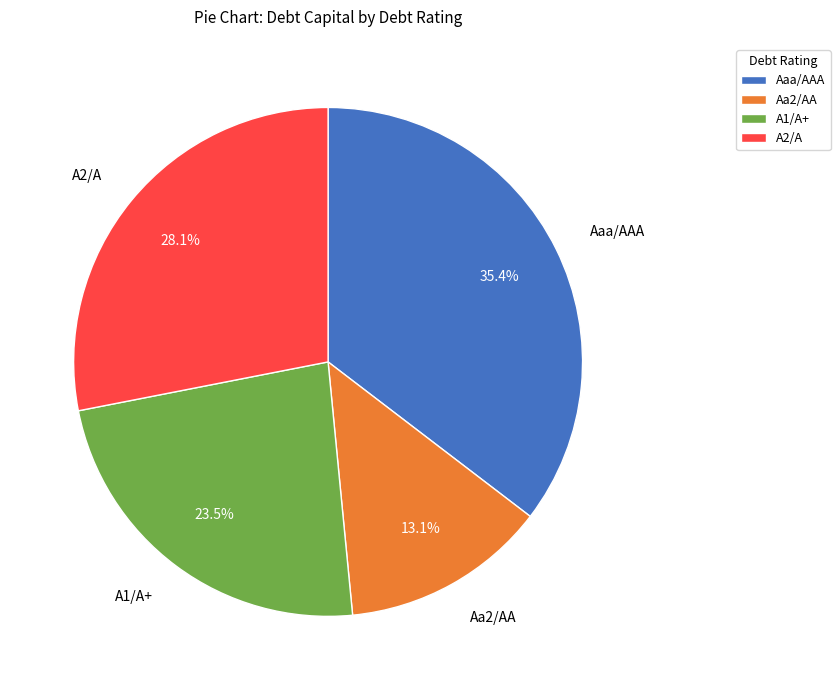

Which has a higher value, A2/A or Aaa/AAA?

Aaa/AAA